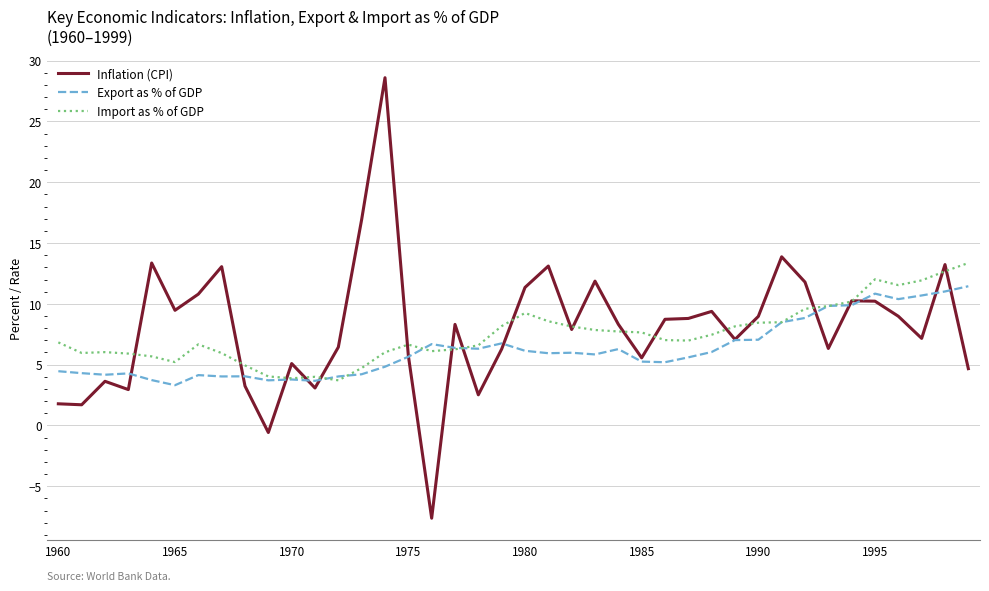

True or false: Import as % of GDP and Export as % of GDP cross at least once.

True